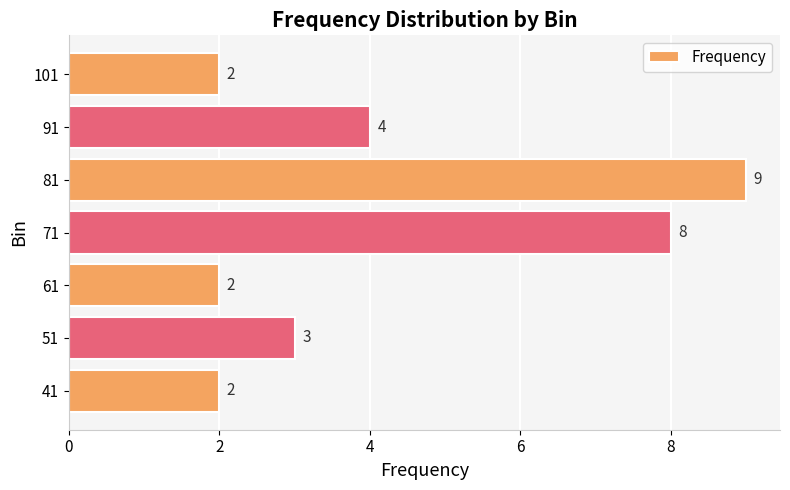

Reading top to bottom, transcribe all the data shown in this chart.

101=2	91=4	81=9	71=8	61=2	51=3	41=2